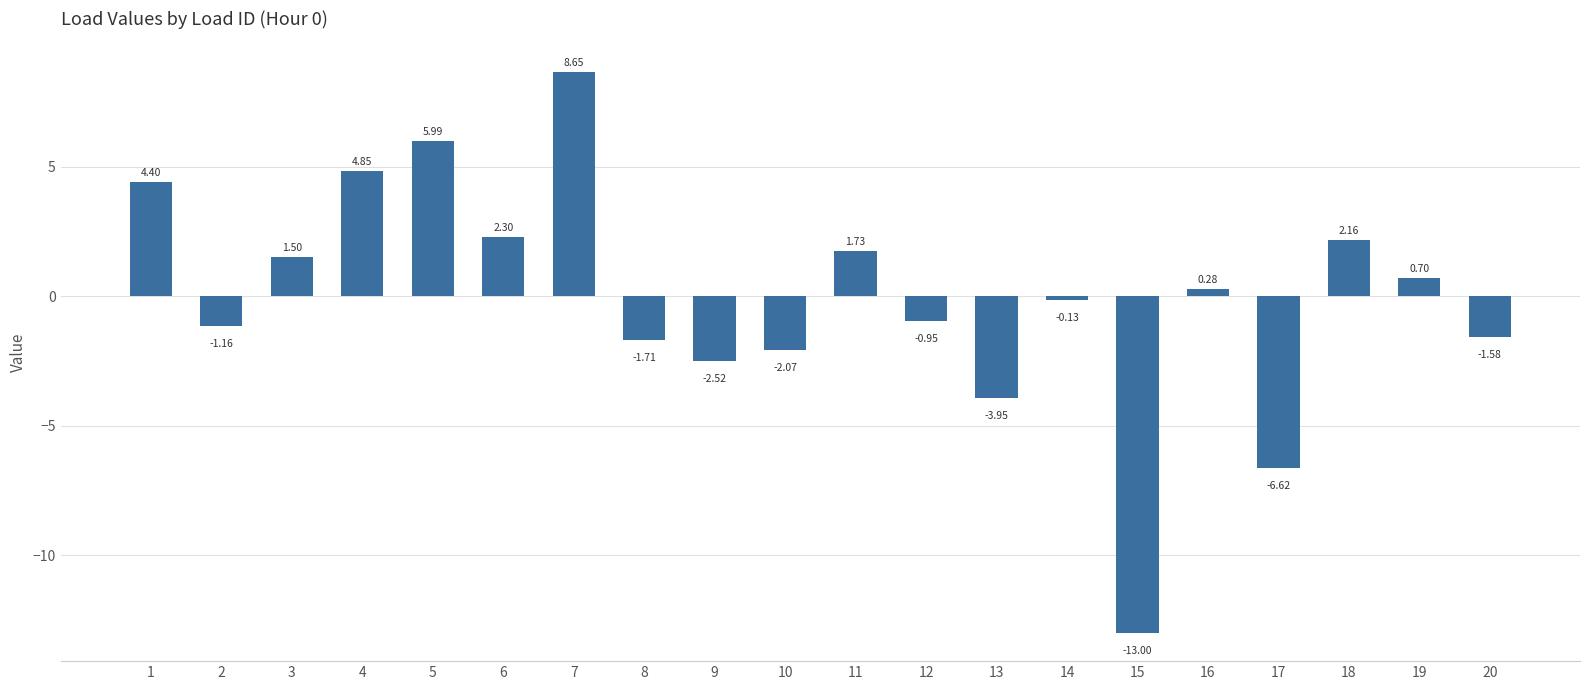

What is the change in value from 14 to 15?

-12.9